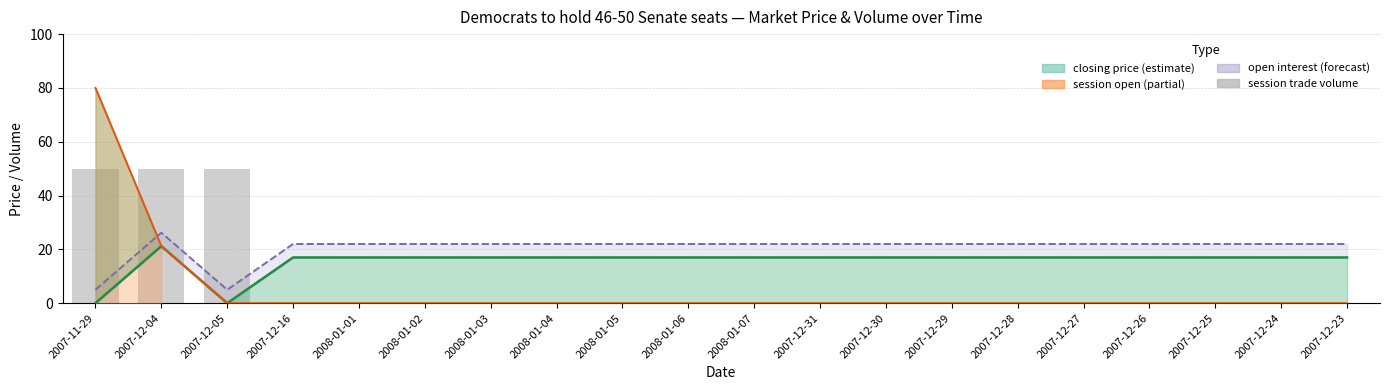

What is the difference between the maximum and minimum values in the closing price series?

21.2